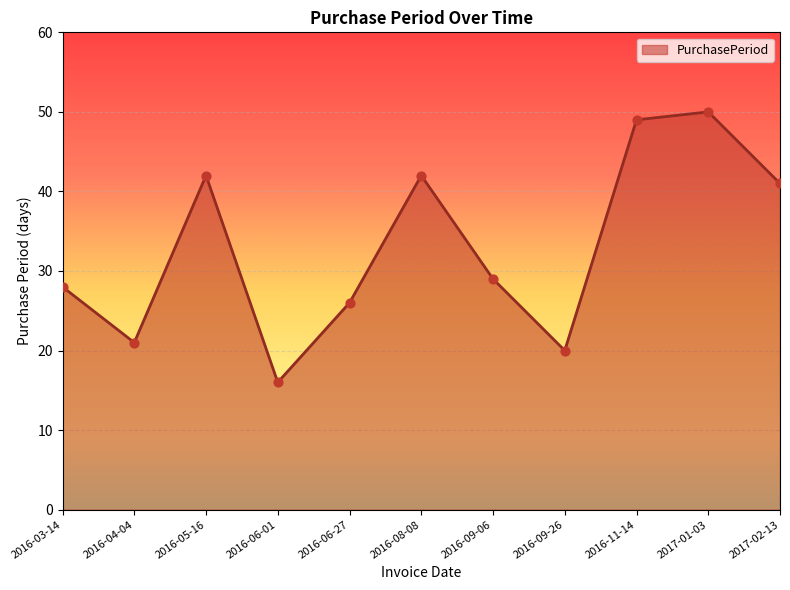

Approximately how many times larger is the value at 2017-02-13 compared to 2017-01-03?

0.8